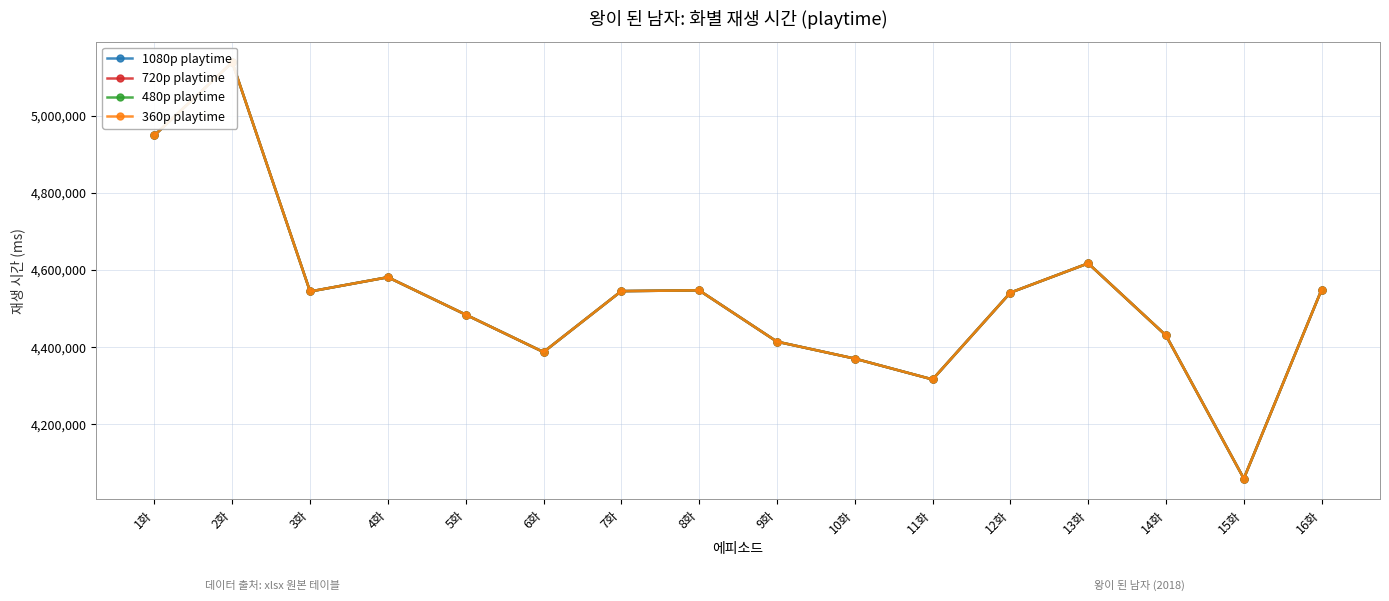

At 14화, list the series in order from smallest to largest.

1080p playtime, 720p playtime, 480p playtime, 360p playtime